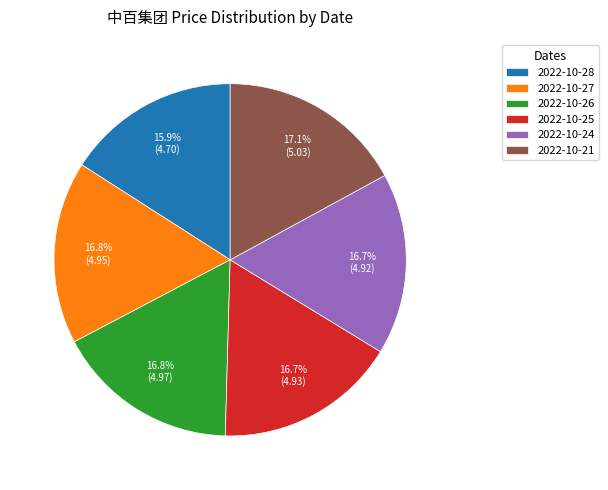

Approximately how many times larger is the value at 2022-10-27 compared to 2022-10-24?

1.0